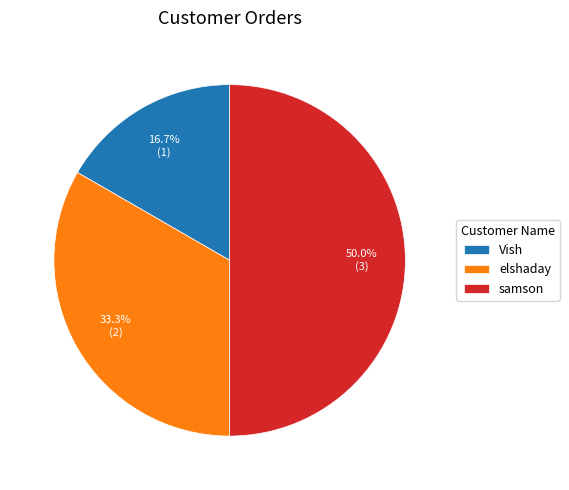

Is elshaday the majority of the pie?

No